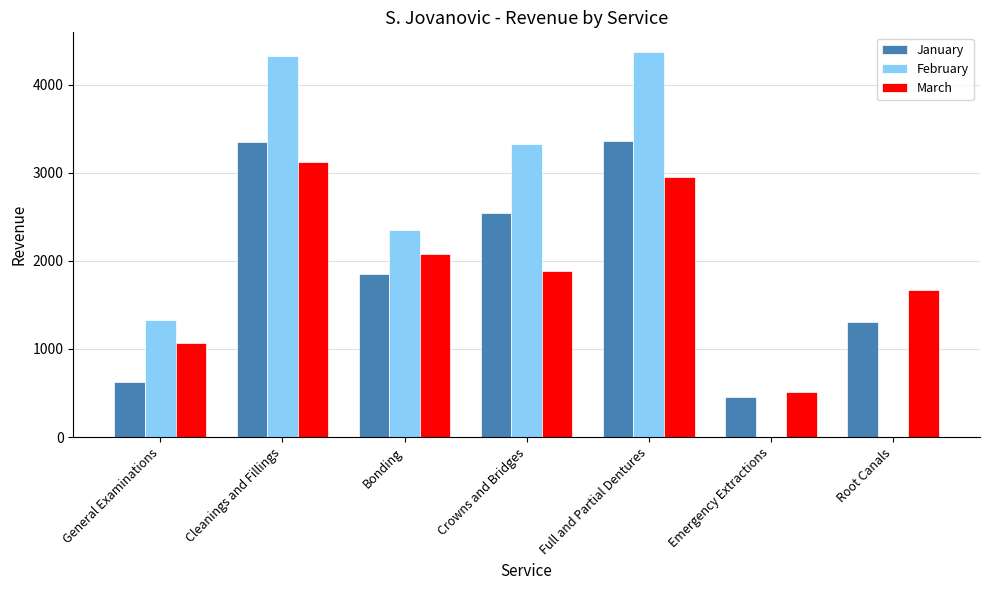

Read the February value at General Examinations.

1324.5